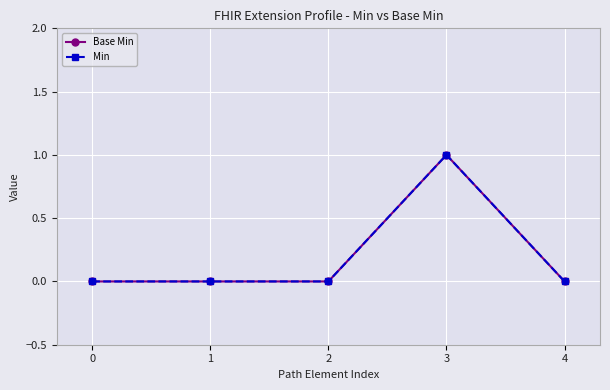

Does the chart have visible grid lines?

Yes